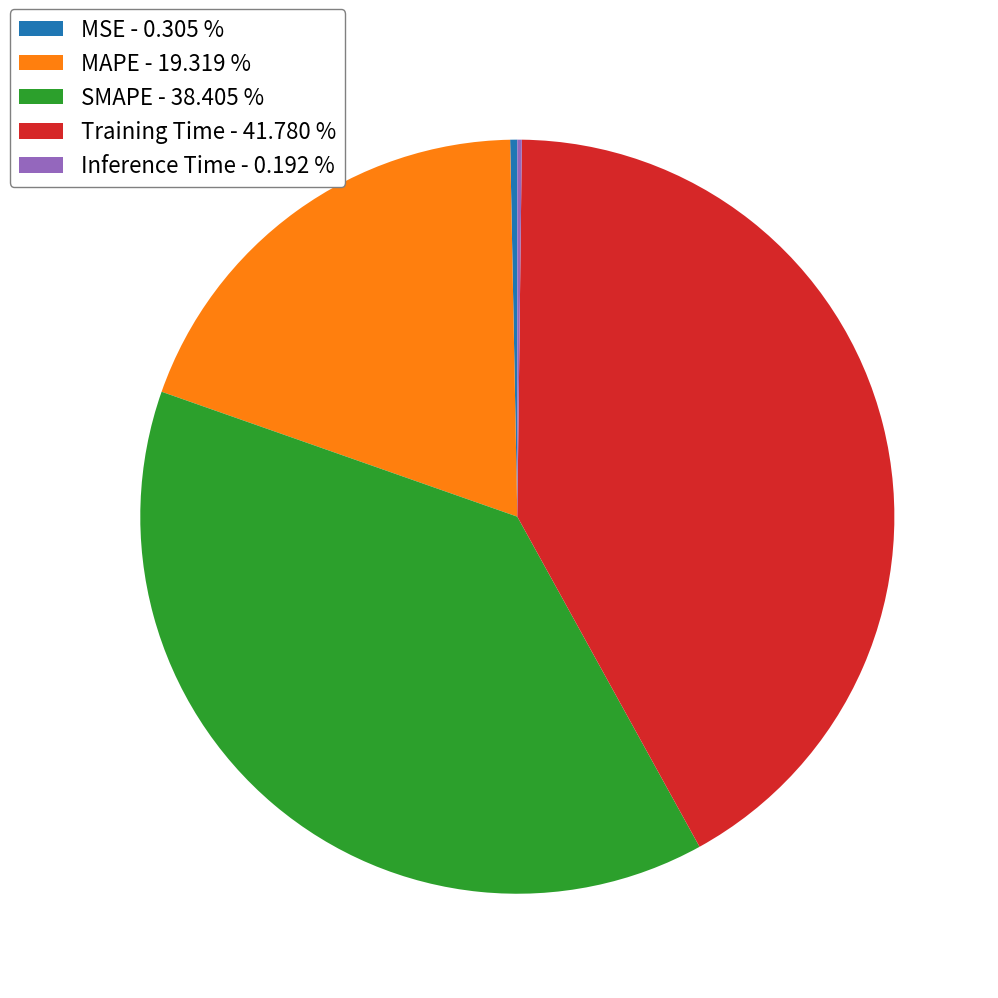

Combined, do MAPE - 19.319 % and SMAPE - 38.405 % account for over 50%?

Yes